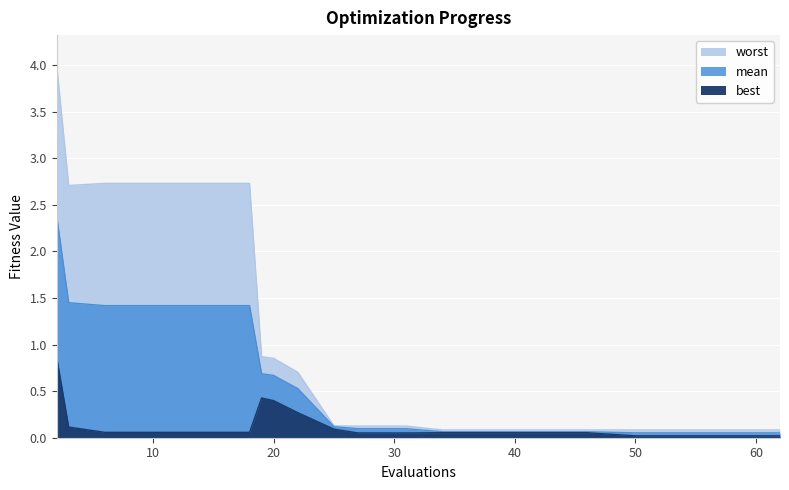

What is the greatest value displayed?

4.0